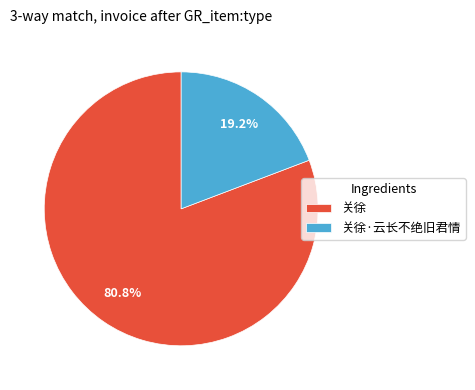

What percentage do 关徐 and 关徐·云长不绝旧君情 together represent?

100.0%